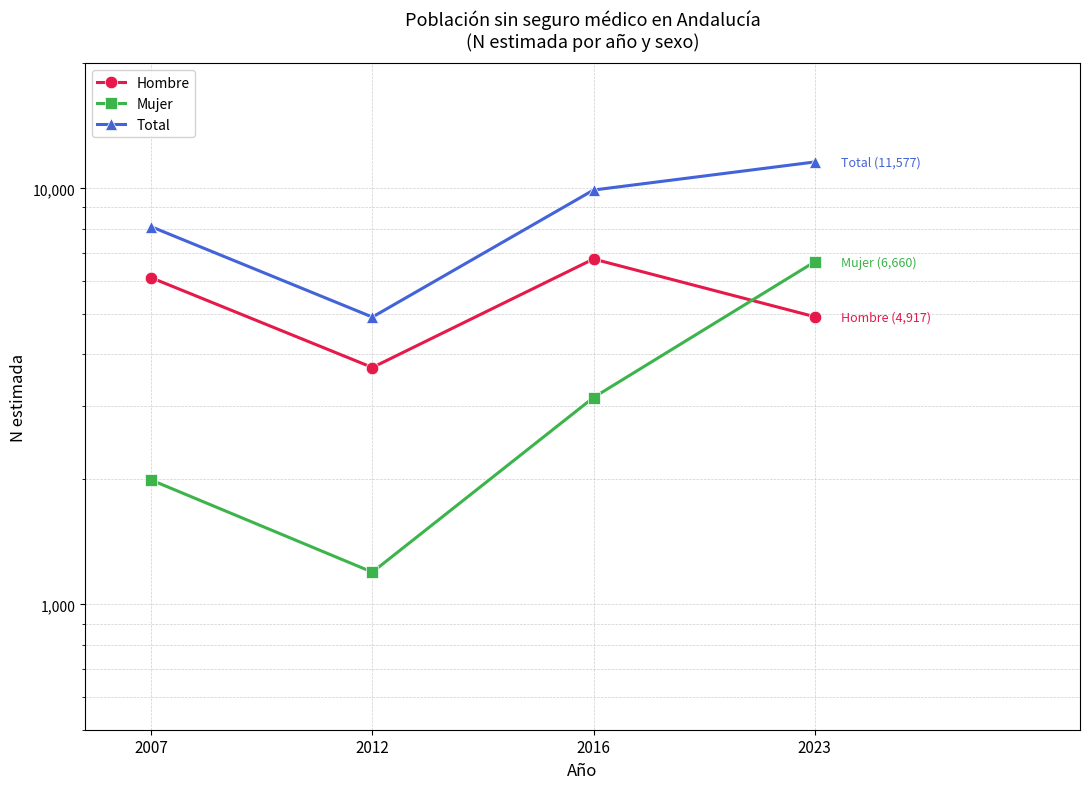

True or false: Hombre has more than 1 interior local peaks.

False